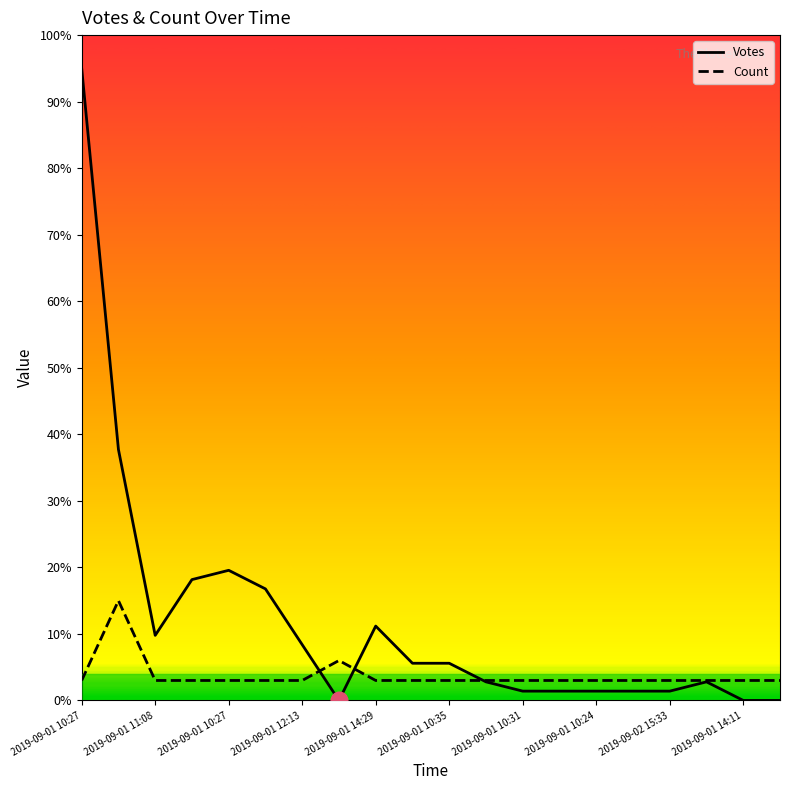

What is the sum of the Votes values at 2019-09-01 10:30 and 2019-09-01 10:24?

39.1